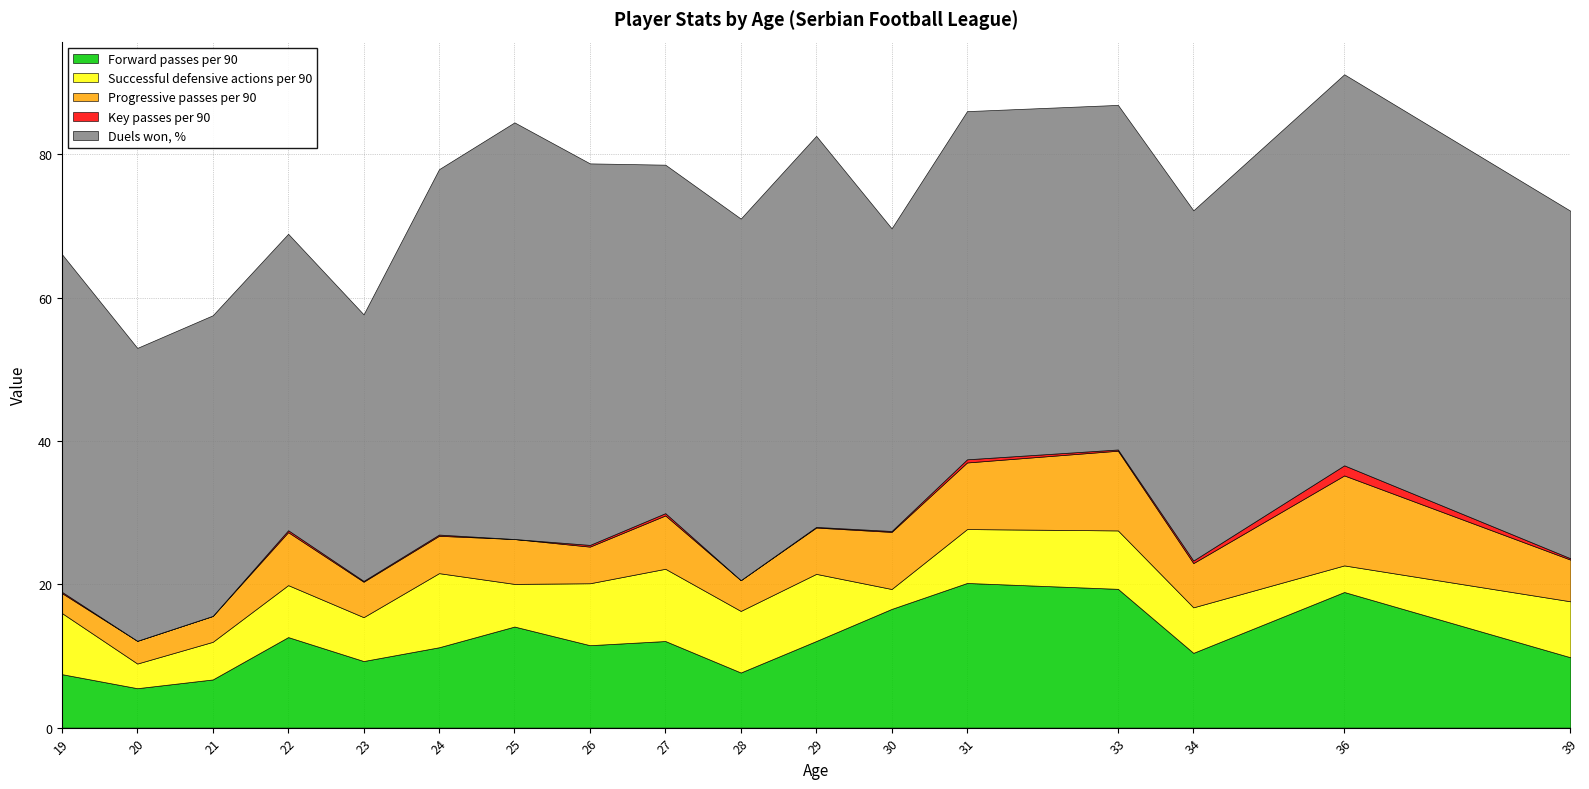

What is the spread (max minus min) of values at 24?

50.8